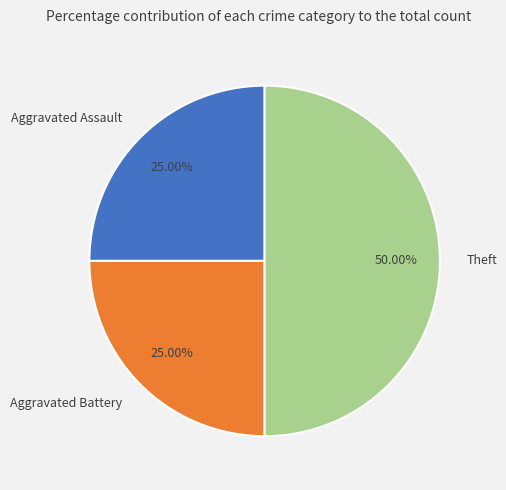

What is the ratio of the value at Theft to the value at Aggravated Assault?

2.0